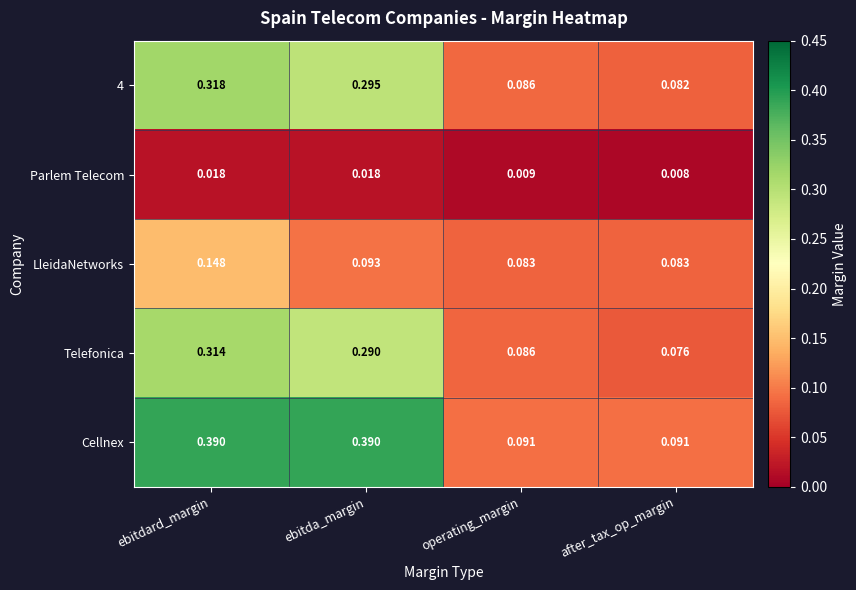

List the series in order of their peak value, lowest first.

Parlem Telecom, LleidaNetworks, Telefonica, 4, Cellnex